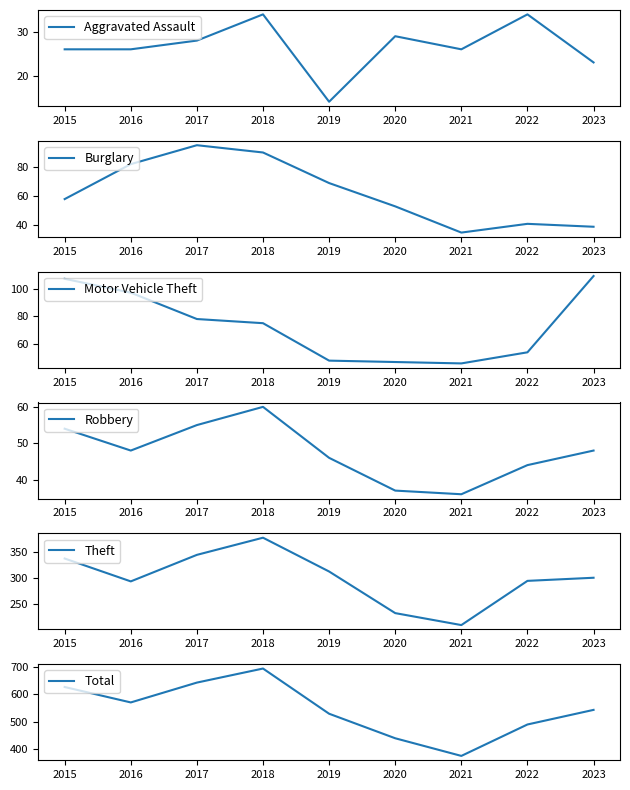

Rank the series at 2016 from highest to lowest value.

Total, Theft, Motor Vehicle Theft, Burglary, Robbery, Aggravated Assault